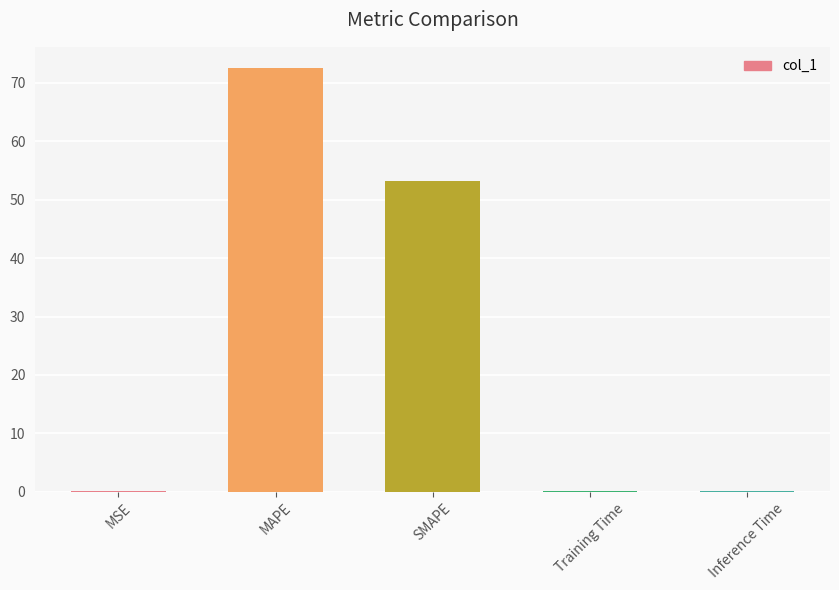

The value at Training Time is 0.1. True or false?

True